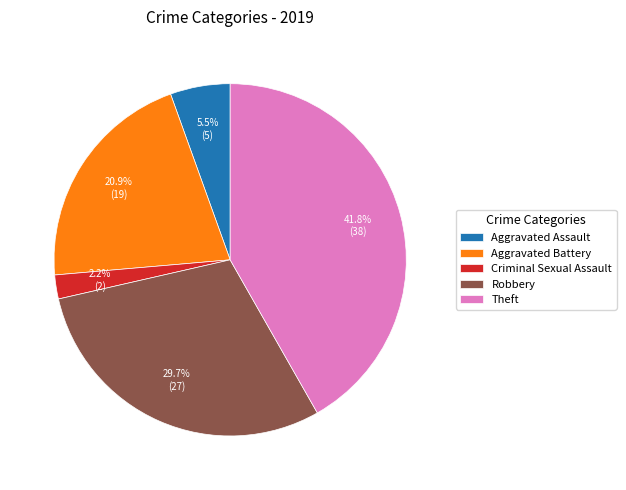

Which category has the smallest portion of the pie?

Criminal Sexual Assault